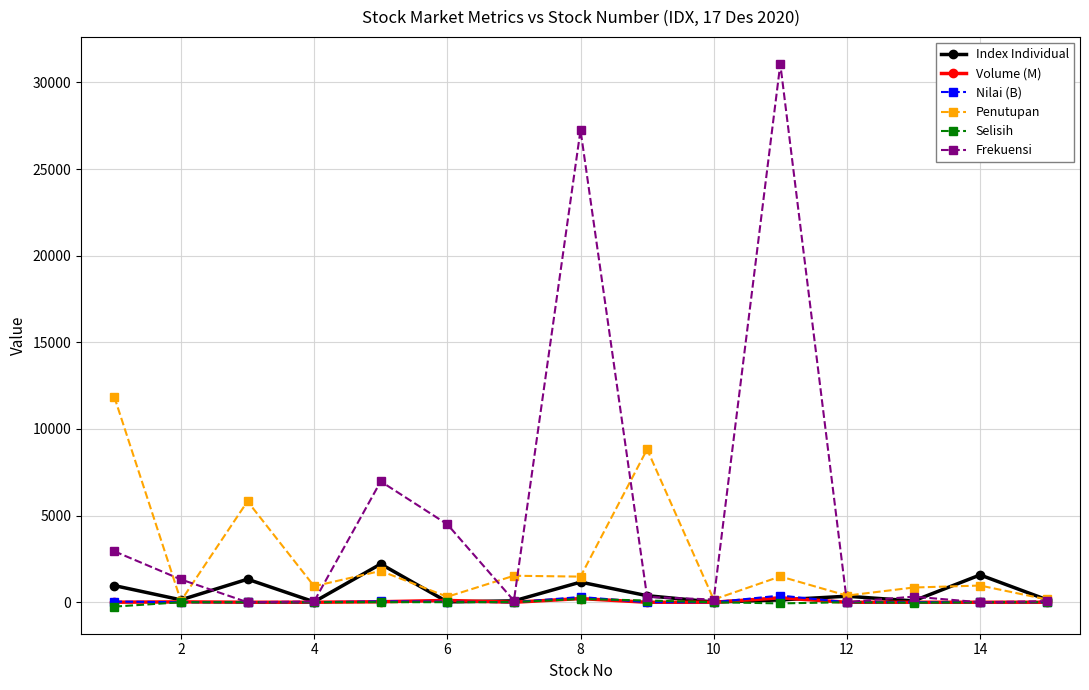

What is the value of the Index Individual point at the 14th from the left?

1576.6